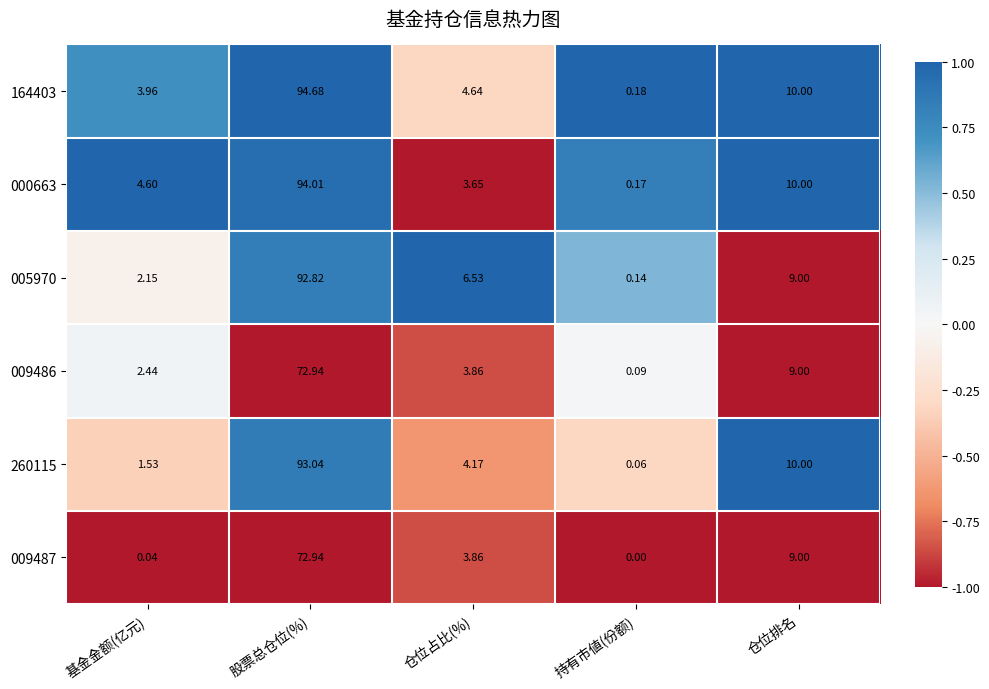

Where is 000663 nearest to the value 47?

仓位排名